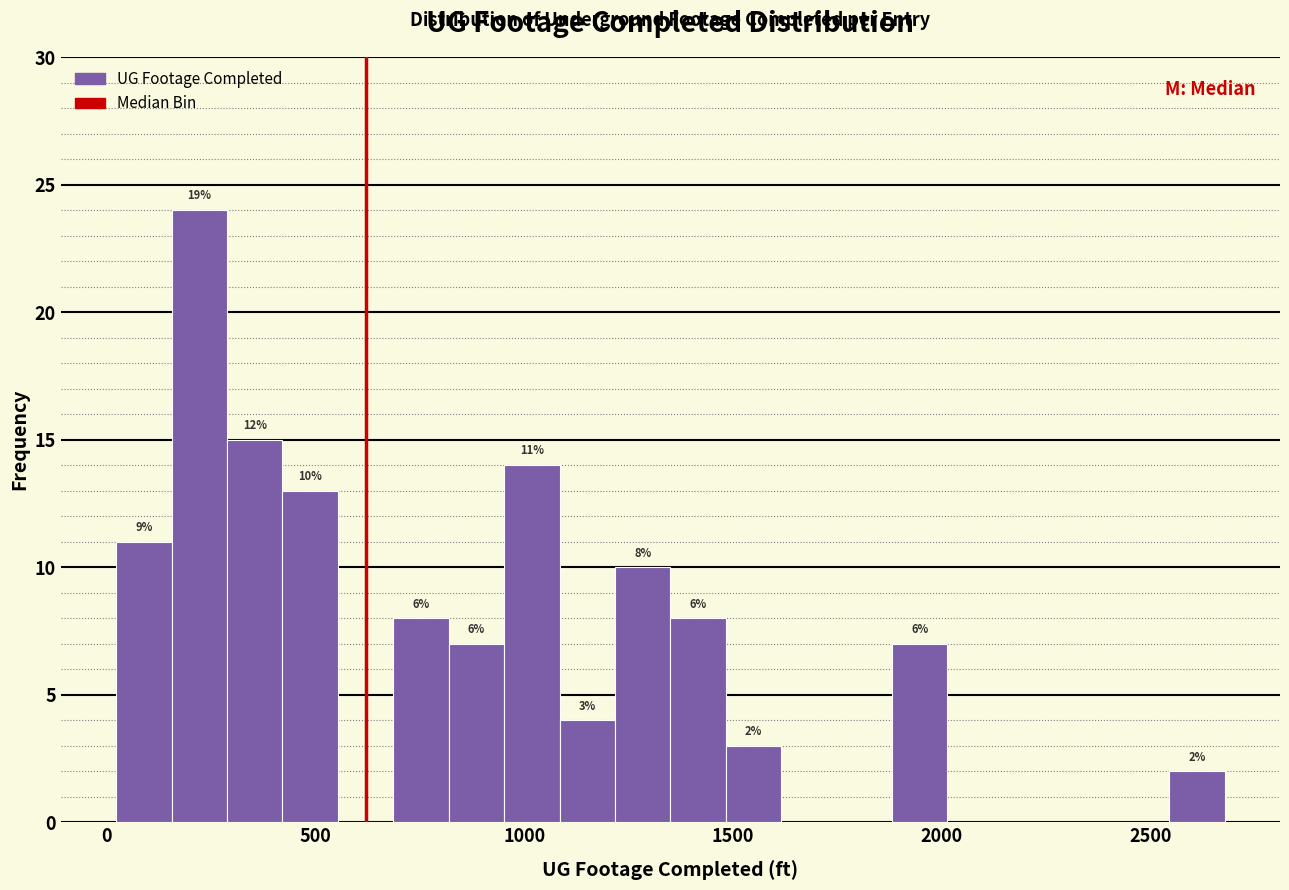

Read against the x-axis, roughly where is the centre of the tallest bar?

200